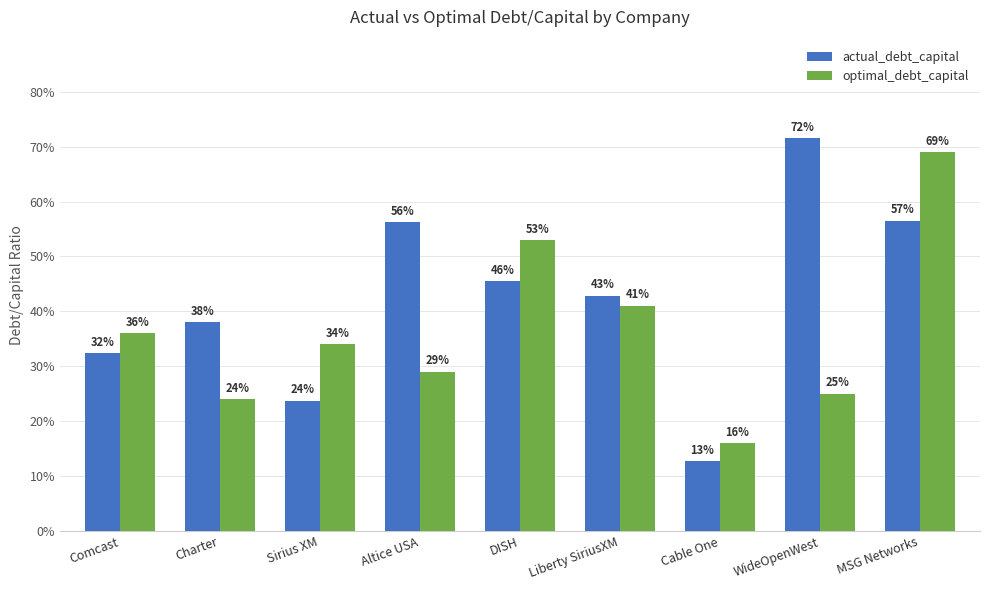

What is the label of the 4th bar from the left?

Altice USA